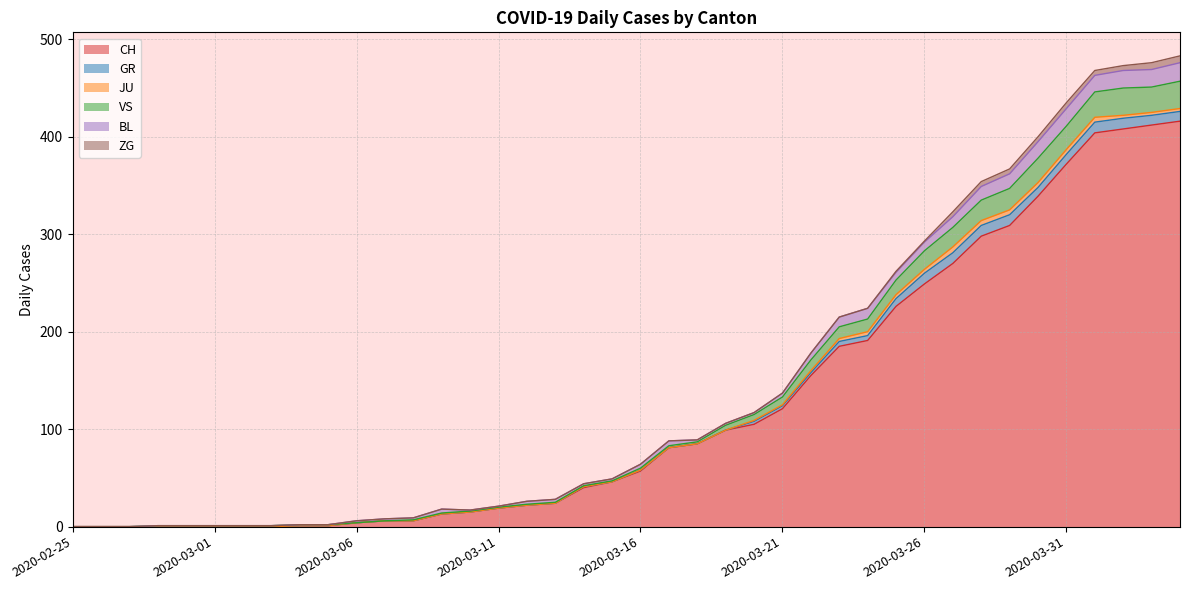

At which label is ZG closest to 3?

2020-03-25